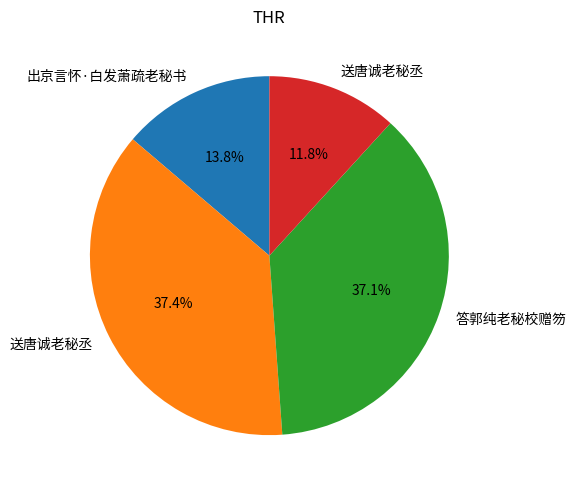

Is there any slice that represents more than half of the pie?

No